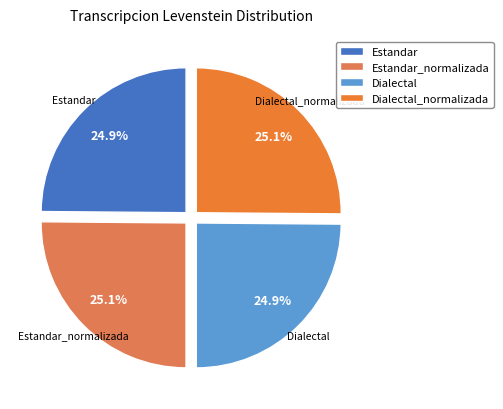

To the nearest percent, what percentage of the pie is Dialectal?

25%